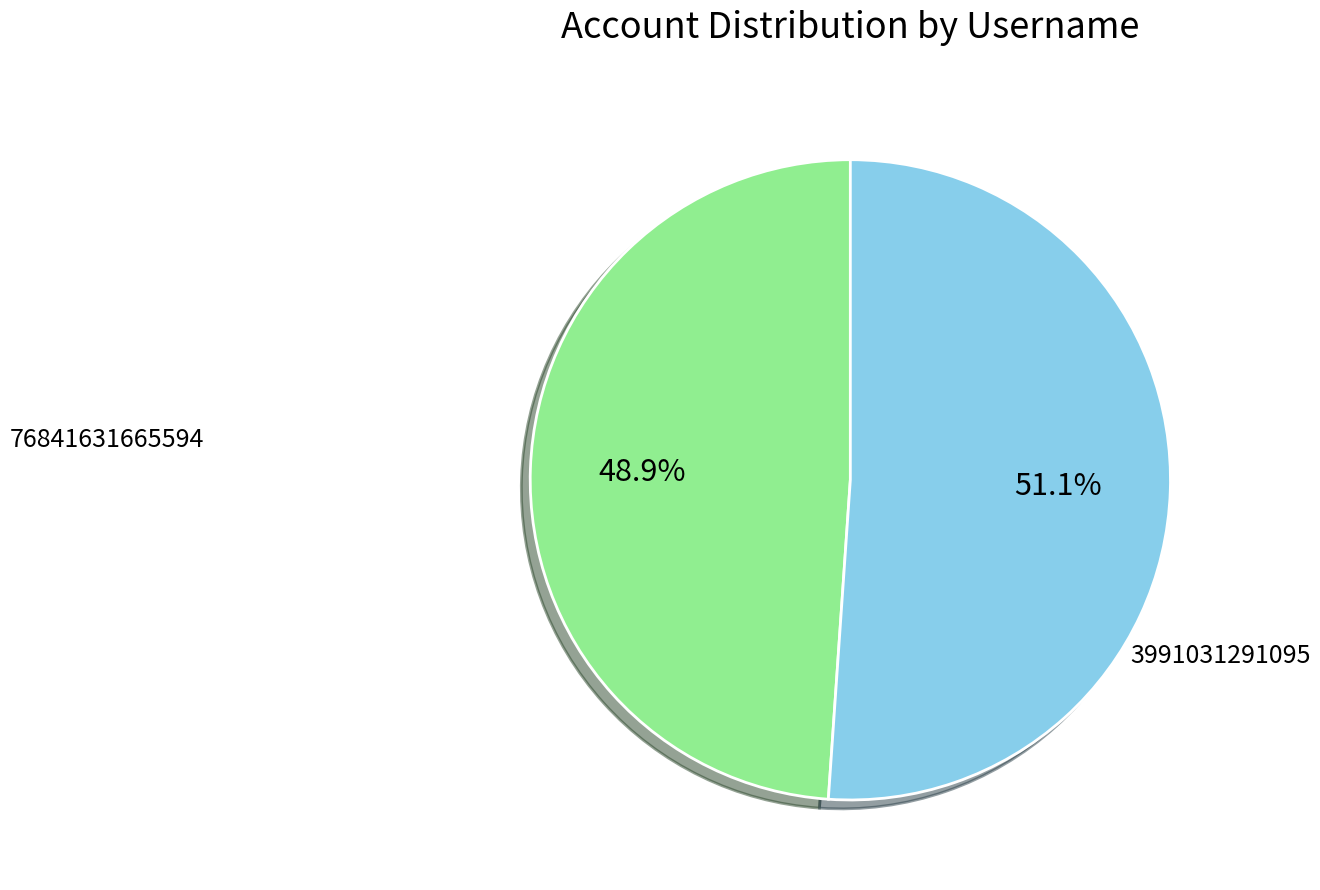

Does any single category account for the majority?

Yes